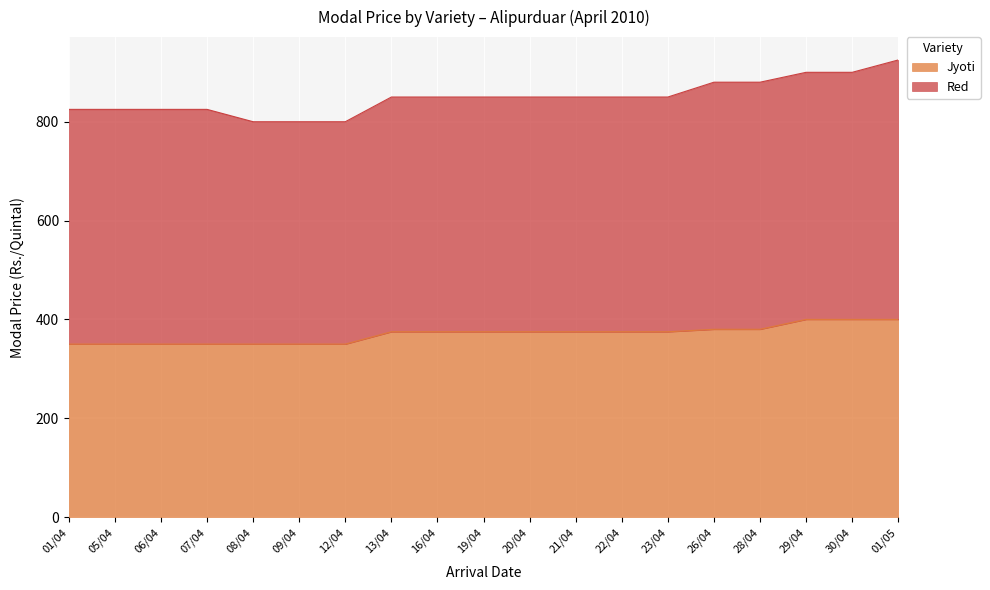

What position from the right is 23/04?

6